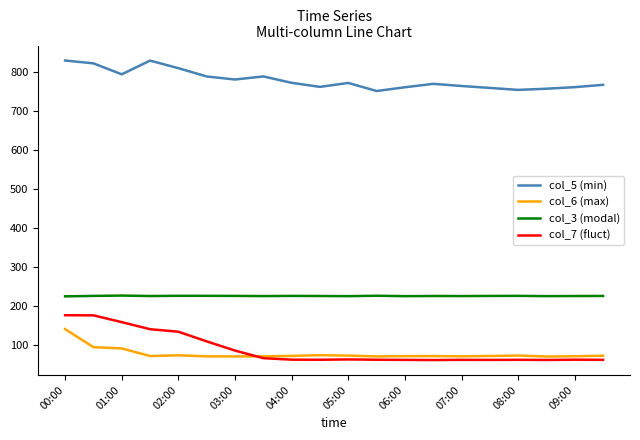

Which series has the widest spread of values?

col_7 (fluct)